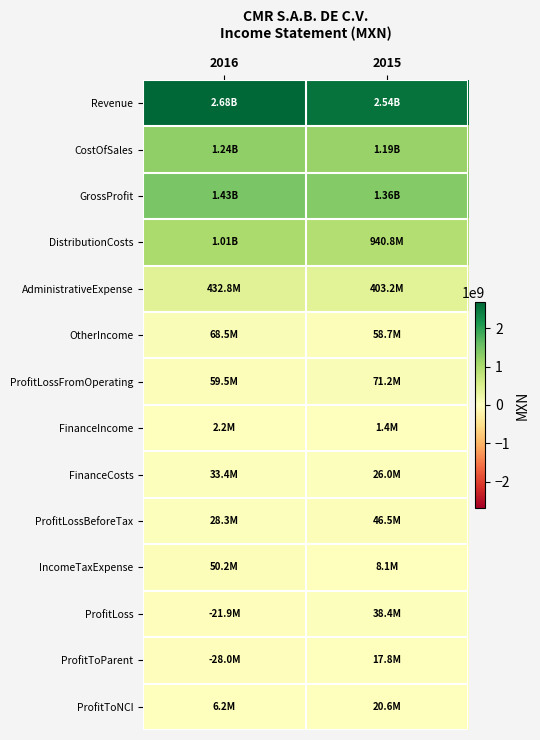

Reading right to left, what are all the values shown in this chart?

Revenue: 2015=2541606000	2016=2676144000
CostOfSales: 2015=1185195000	2016=1242514000
GrossProfit: 2015=1356411000	2016=1433630000
DistributionCosts: 2015=940798000	2016=1009845000
AdministrativeExpense: 2015=403199000	2016=432791000
OtherIncome: 2015=58747000	2016=68532000
ProfitLossFromOperating: 2015=71161000	2016=59526000
FinanceIncome: 2015=1374000	2016=2153000
FinanceCosts: 2015=26006000	2016=33373000
ProfitLossBeforeTax: 2015=46529000	2016=28306000
IncomeTaxExpense: 2015=8141000	2016=50189000
ProfitLoss: 2015=38388000	2016=-21883000
ProfitToParent: 2015=17782000	2016=-28036000
ProfitToNCI: 2015=20606000	2016=6153000